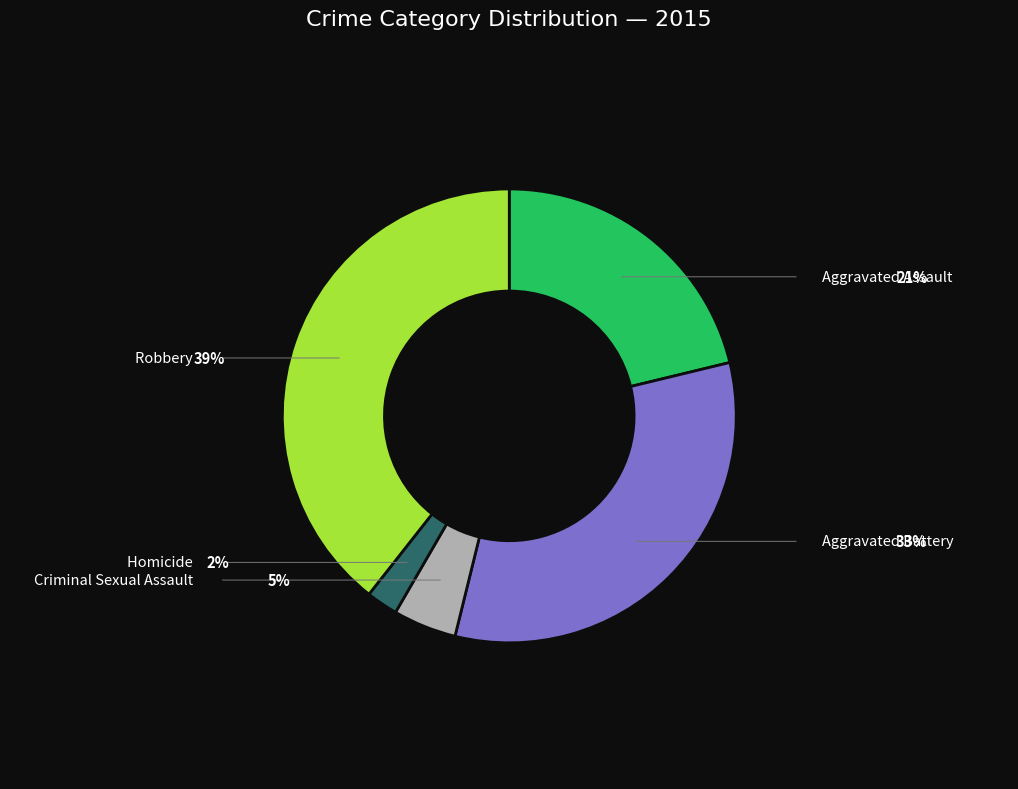

Is it true that Aggravated Battery is 25% of the pie?

False